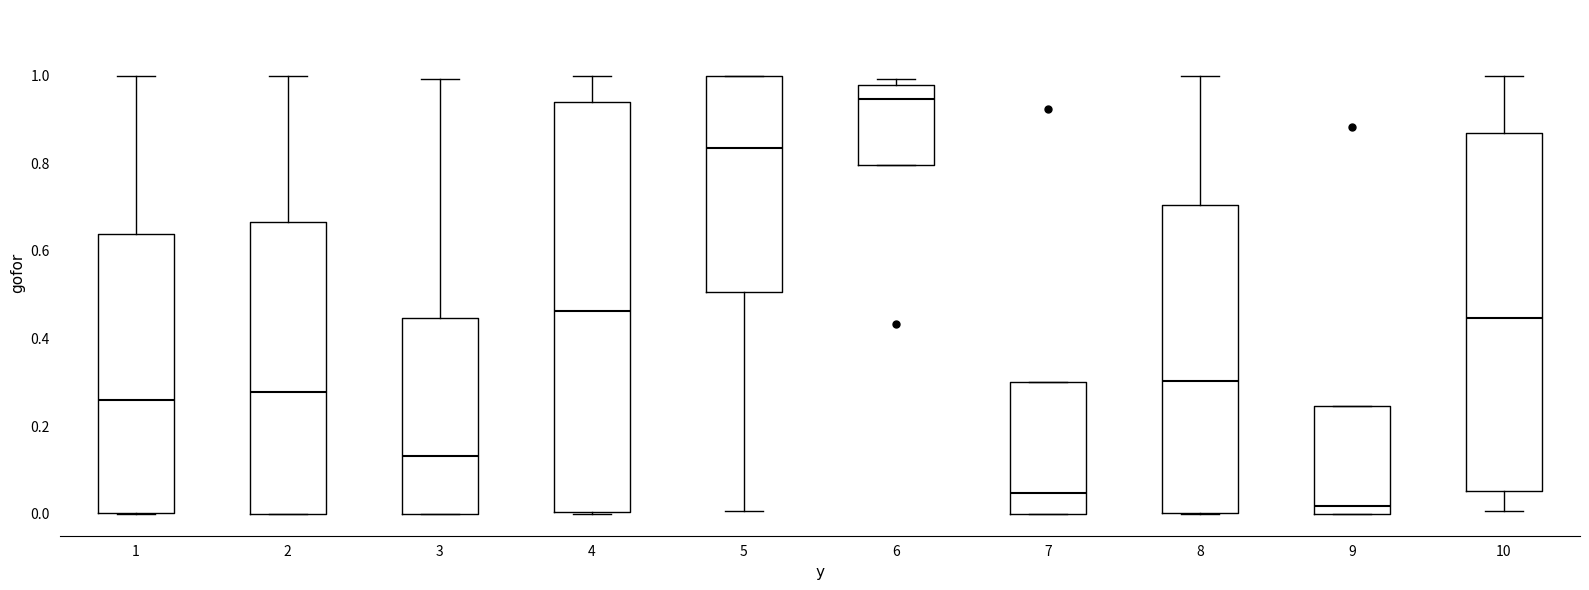

Reading left to right, read every box against the y-axis: the position of its median line, the range the box covers, and the ends of its whiskers. The values are not printed on the chart, so give them approximately, as read against the axis.

1: median 0.26, box 0.00 to 0.64, whiskers 0.00 to 1.00
2: median 0.28, box 0.00 to 0.66, whiskers 0.00 to 1.00
3: median 0.14, box 0.00 to 0.44, whiskers 0.00 to 1.00
4: median 0.46, box 0.00 to 0.94, whiskers 0.00 to 1.00
5: median 0.84, box 0.50 to 1.00, whiskers 0.00 to 1.00
6: median 0.94, box 0.80 to 0.98, whiskers 0.80 to 1.00
7: median 0.04, box 0.00 to 0.30, whiskers 0.00 to 0.30
8: median 0.30, box 0.00 to 0.70, whiskers 0.00 to 1.00
9: median 0.02, box 0.00 to 0.24, whiskers 0.00 to 0.24
10: median 0.44, box 0.06 to 0.86, whiskers 0.00 to 1.00